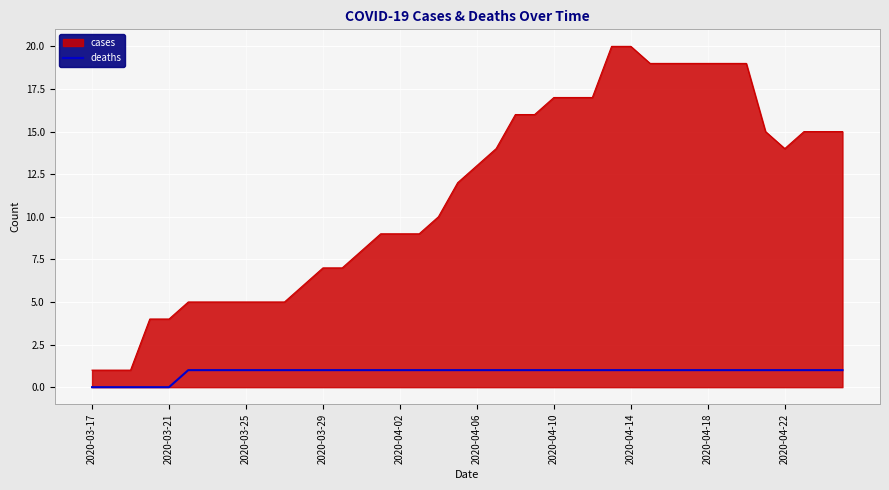

What is the highest value of the cases series?

20